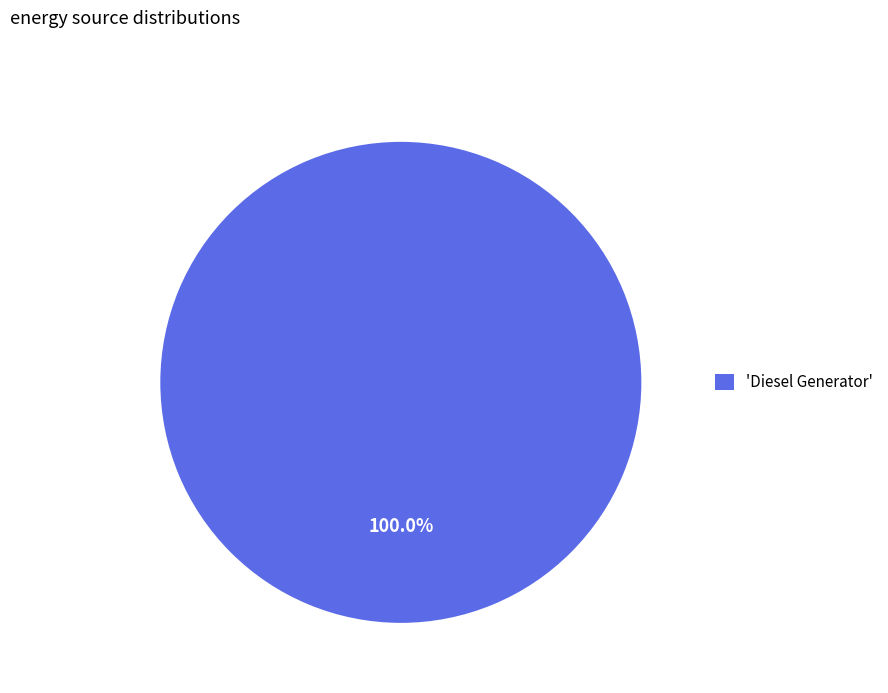

Which slice represents more than half of the pie?

'Diesel Generator'